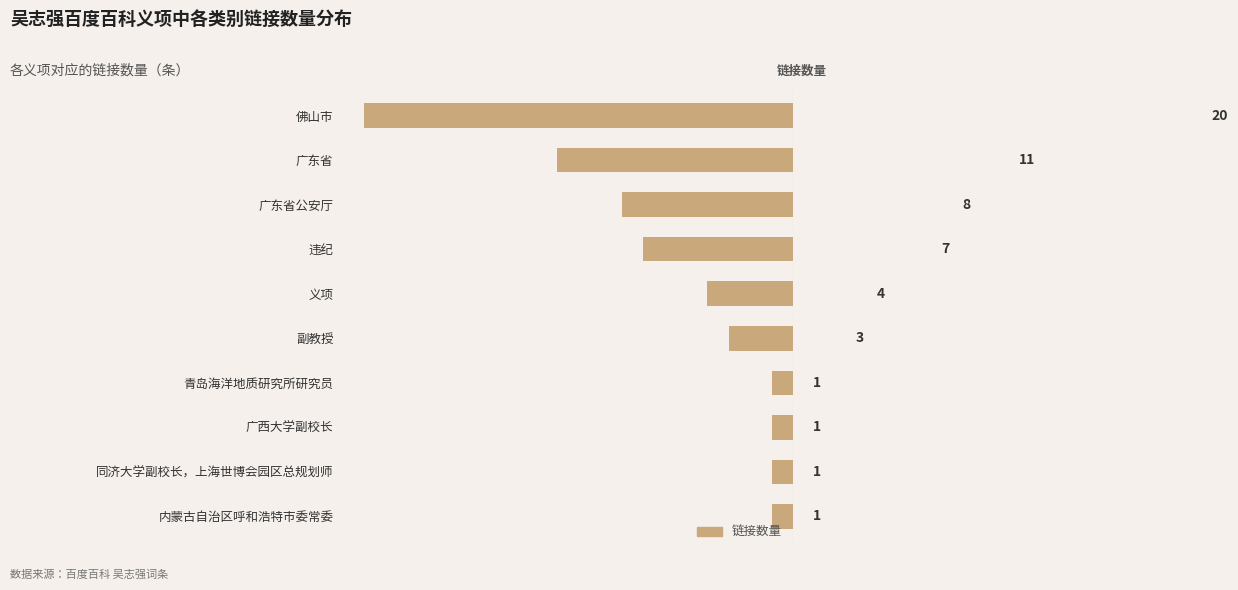

What is the approximate value at 广东省, to the nearest 10?

10